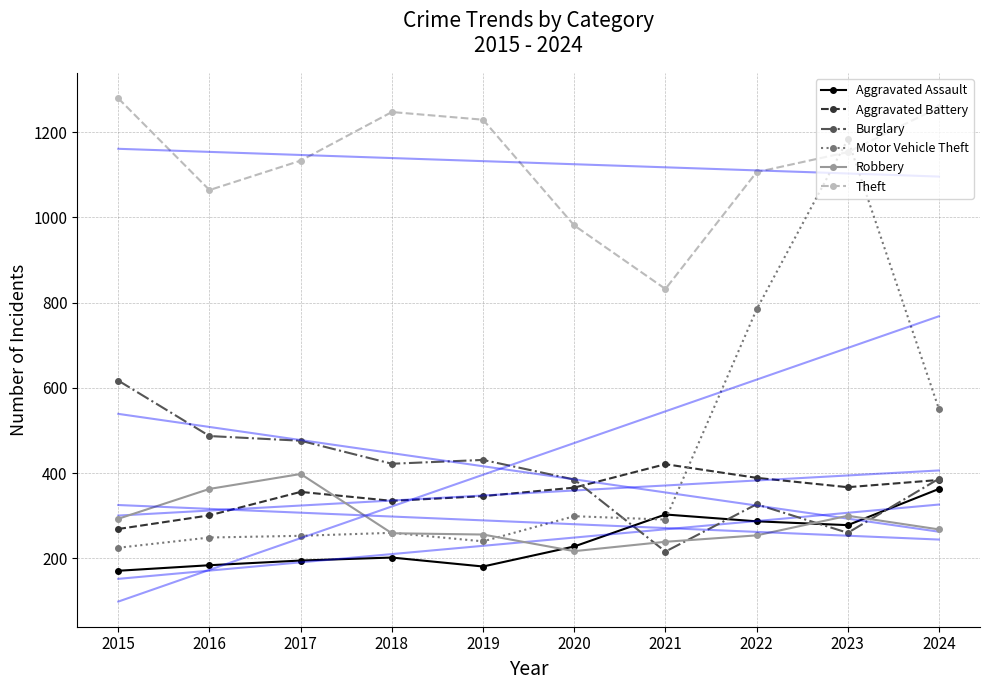

Is it true that Burglary equals 487 at 2016?

True